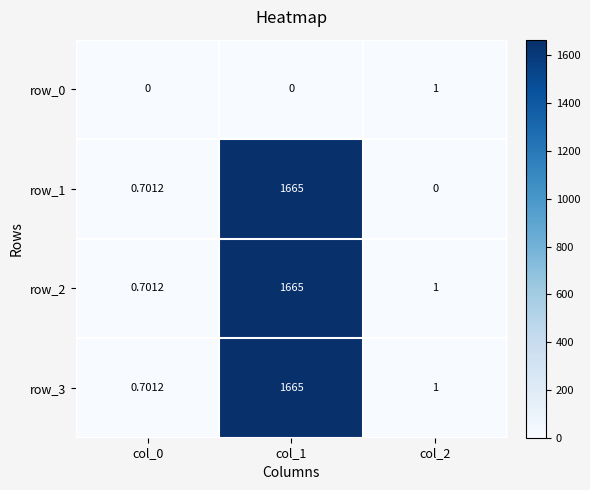

Reading right to left, extract all data points from this chart.

row_0: col_2=1.0	col_1=0.0	col_0=0.0
row_1: col_2=0.0	col_1=1665.0	col_0=0.7
row_2: col_2=1.0	col_1=1665.0	col_0=0.7
row_3: col_2=1.0	col_1=1665.0	col_0=0.7